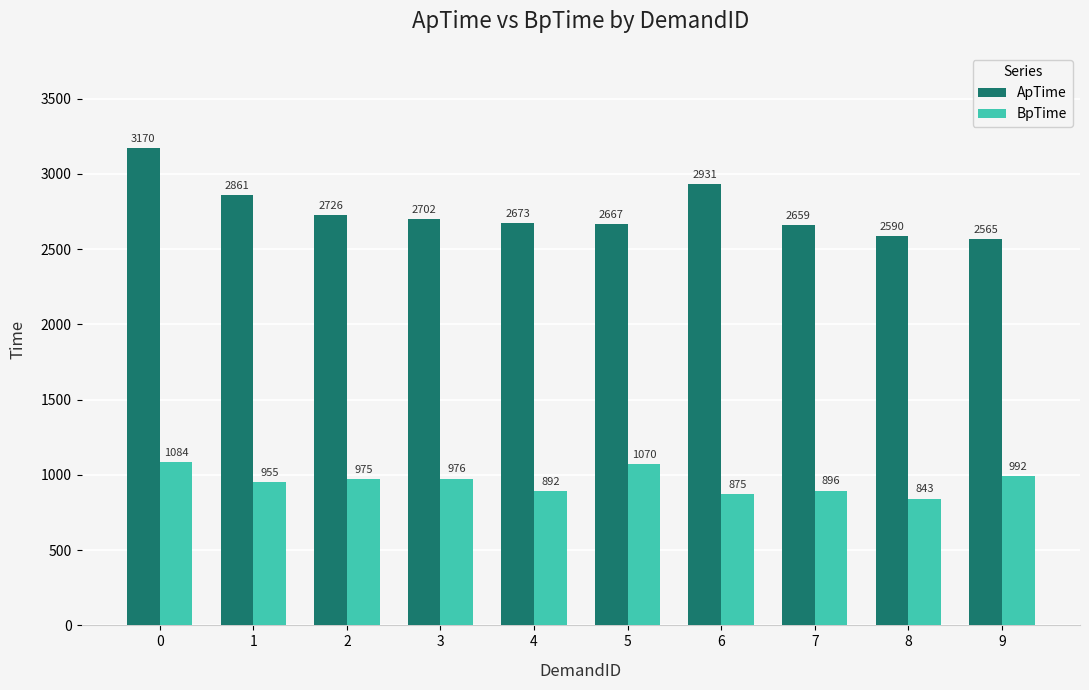

List the labels in order of ApTime value, largest first.

0, 6, 1, 2, 3, 4, 5, 7, 8, 9